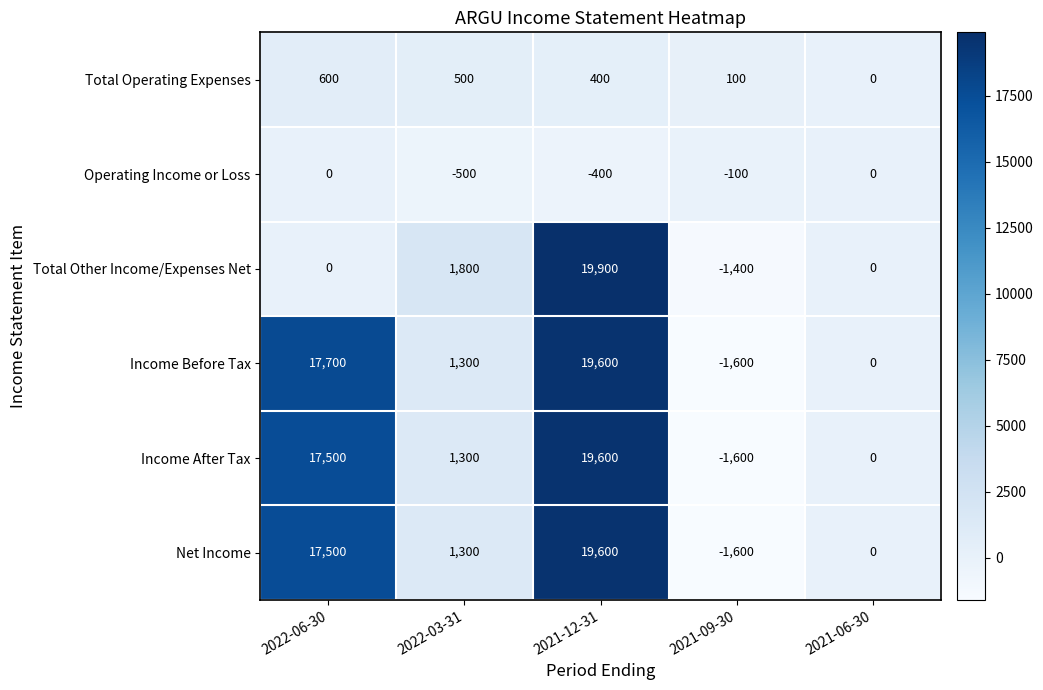

Rank the categories by Income After Tax value from lowest to highest.

2021-09-30, 2021-06-30, 2022-03-31, 2022-06-30, 2021-12-31